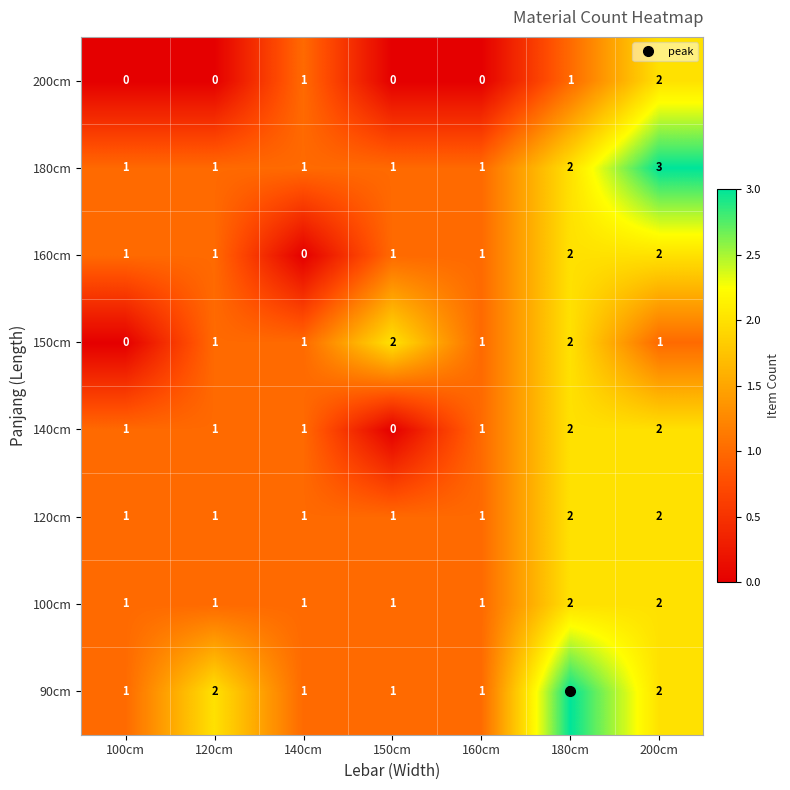

Is the value of 180cm at 140cm greater than the value of 160cm at 200cm?

No